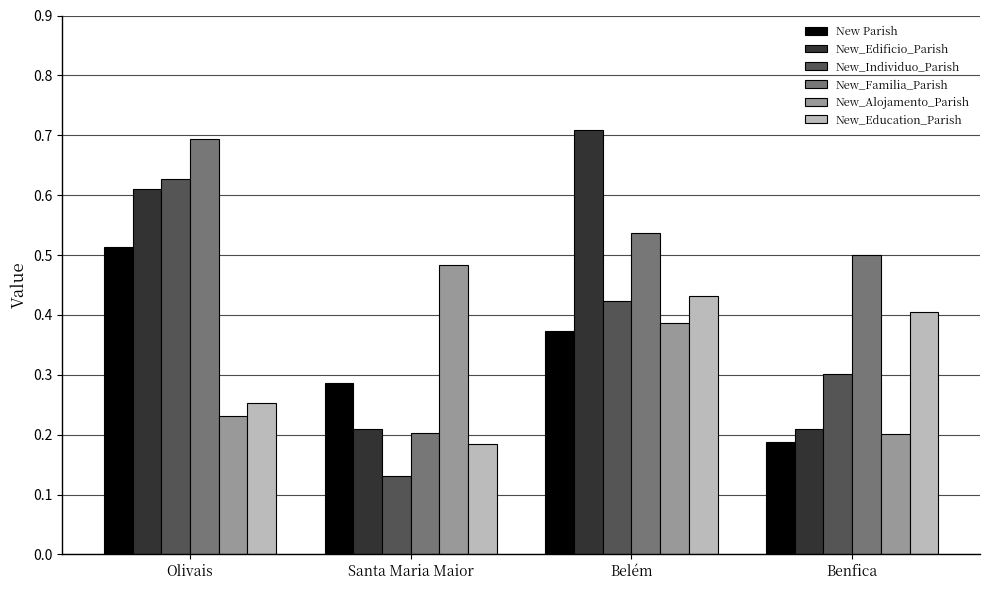

What is the label of the 1st bar from the right?

Benfica